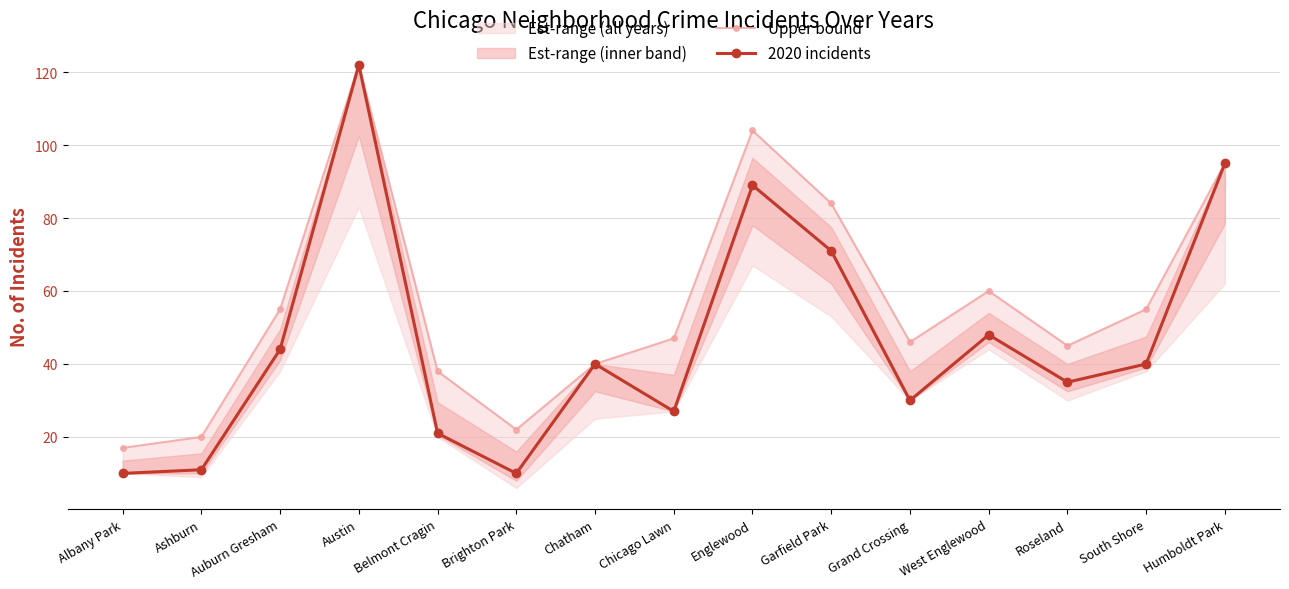

Rank the series by their average value, from lowest to highest.

2020 incidents, Upper bound